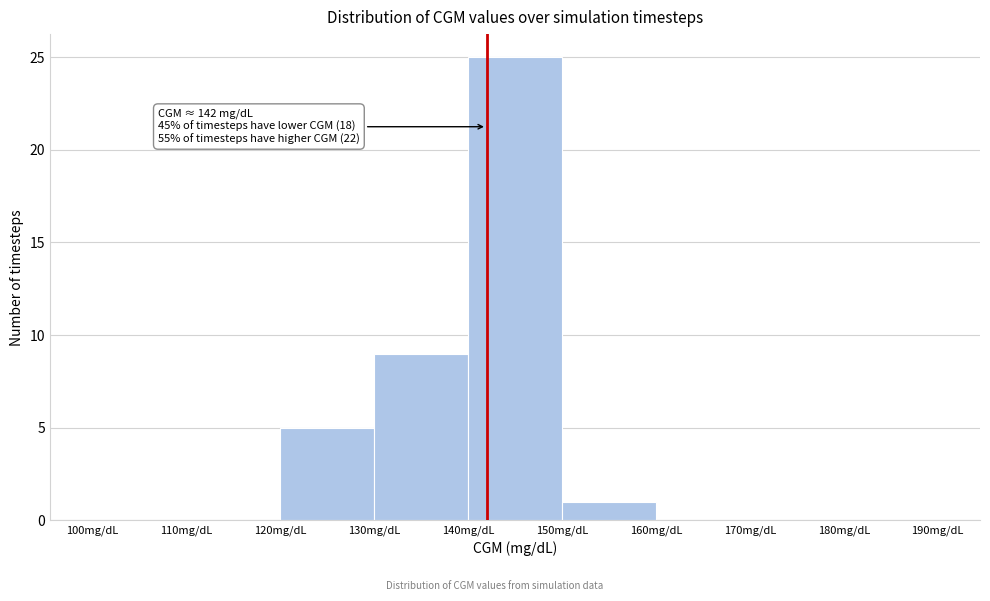

Which range on the x-axis has the tallest bar?

140 to 150